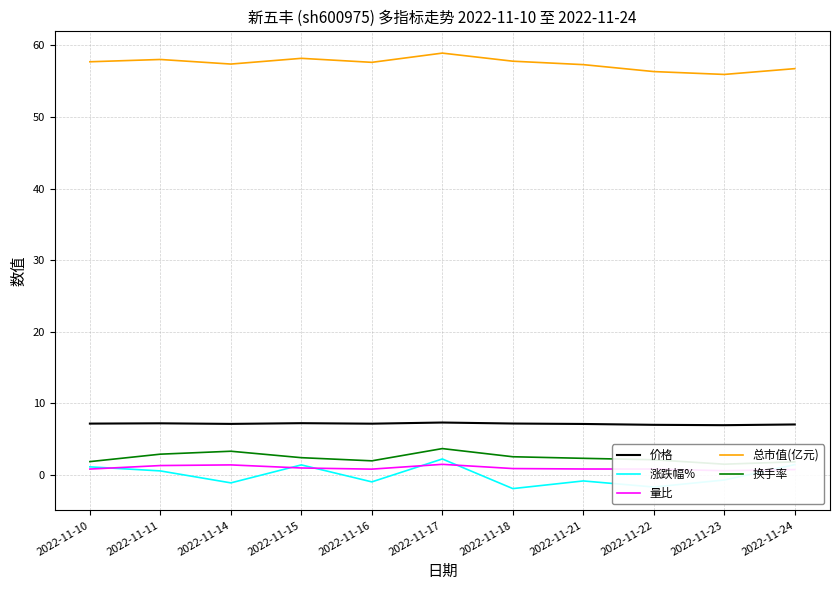

True or false: 价格 has more than 1 points higher than both neighbors.

True